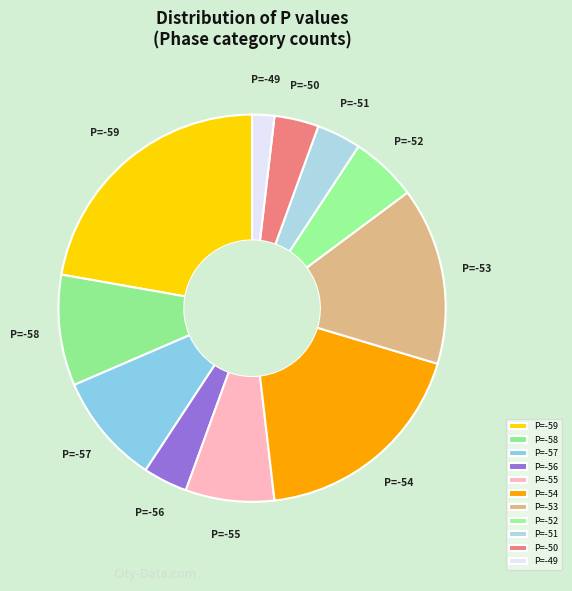

Between P=-59 and P=-57, which is larger?

P=-59